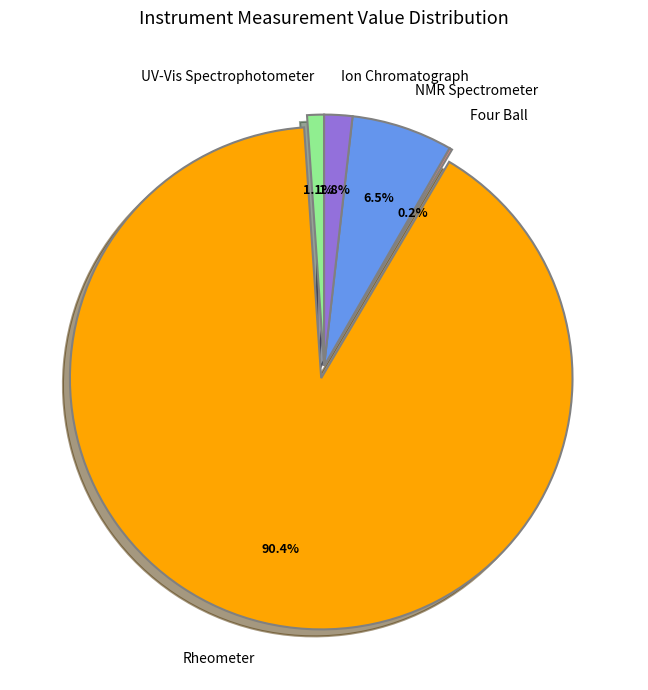

Does any single category account for the majority?

Yes